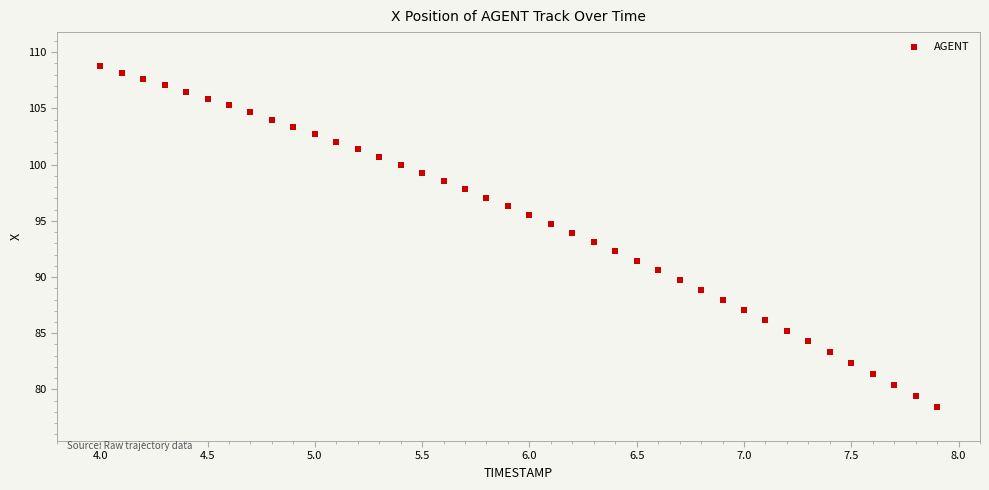

What is the range of X values (max minus min)?

3.9